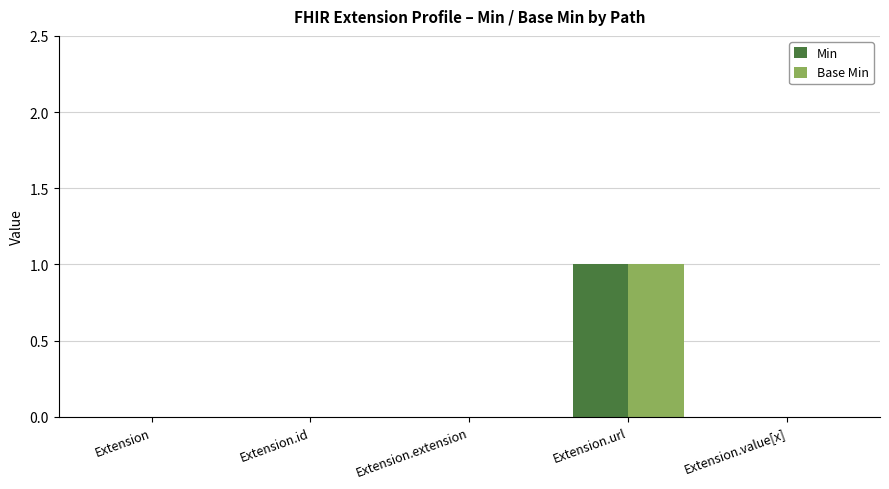

What is the sum of all Min values?

1